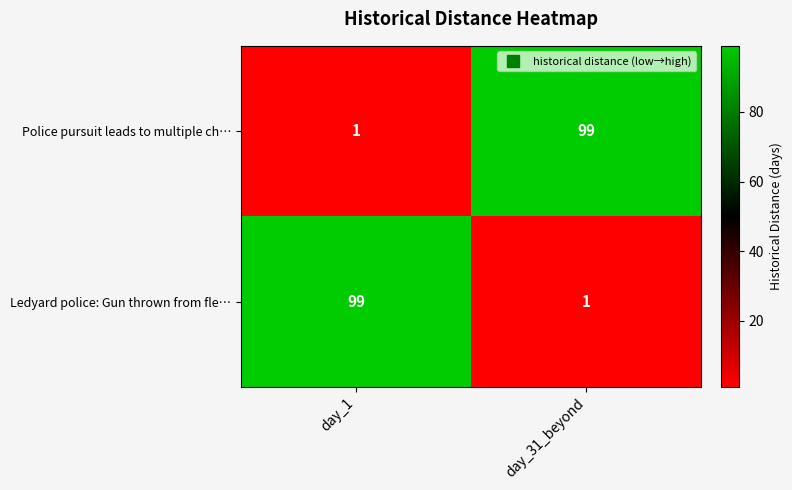

Reading left to right, what are all the values shown in this chart?

Police pursuit leads to multiple ch…: day_1=1	day_31_beyond=99
Ledyard police: Gun thrown from fle…: day_1=99	day_31_beyond=1